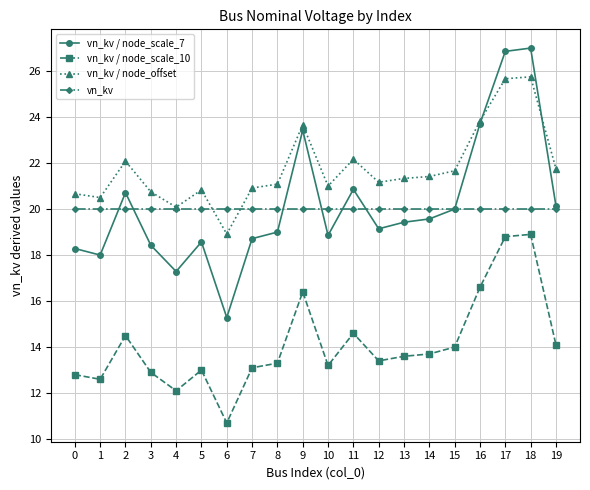

What is the total value across all series at 8?

73.4